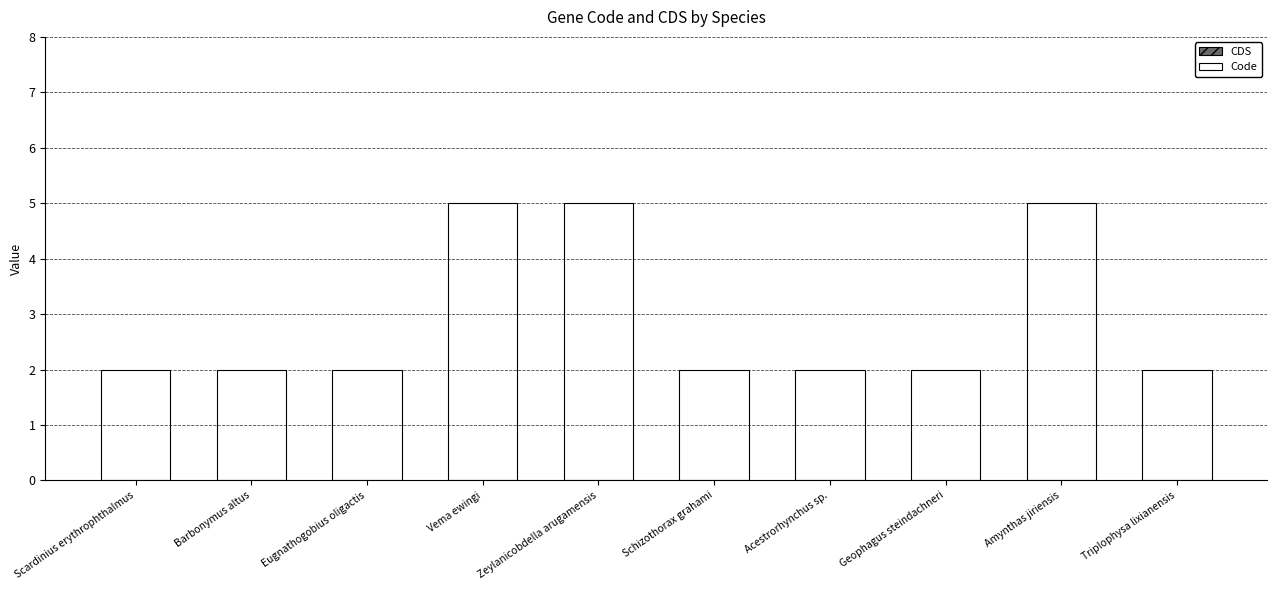

Reading left to right, what are all the values shown in this chart?

2	2	2	5	5	2	2	2	5	2